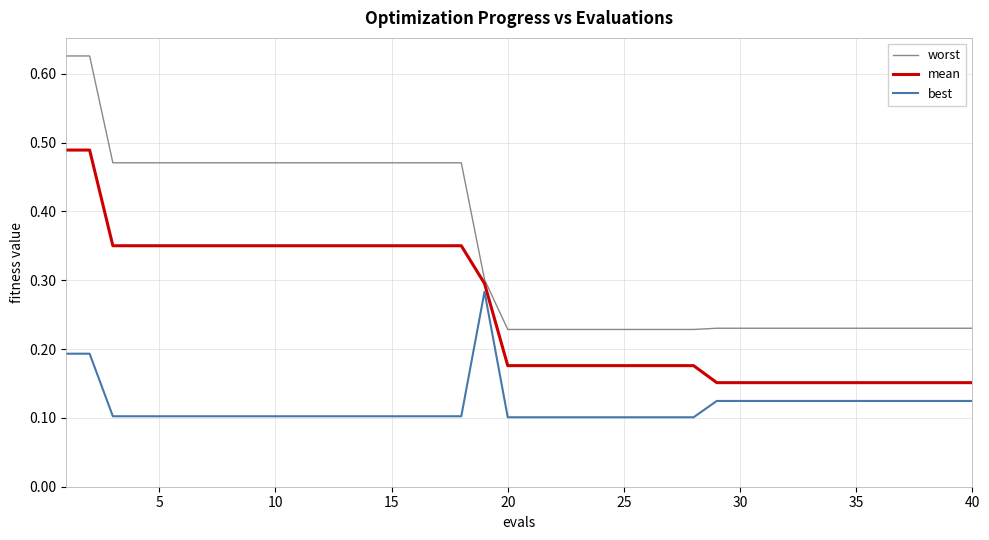

Rank the series by their average value, from lowest to highest.

best, mean, worst